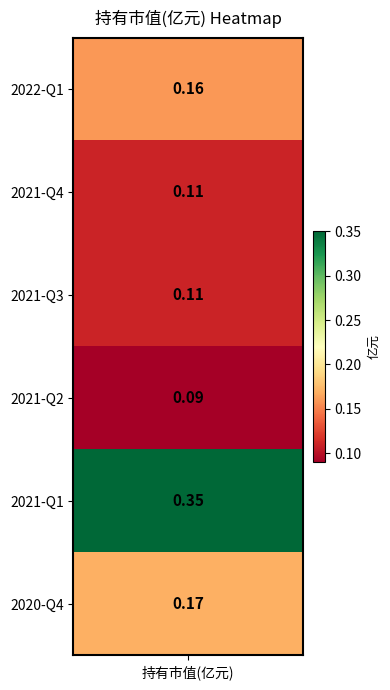

What is the difference between the maximum and second lowest values?

0.2